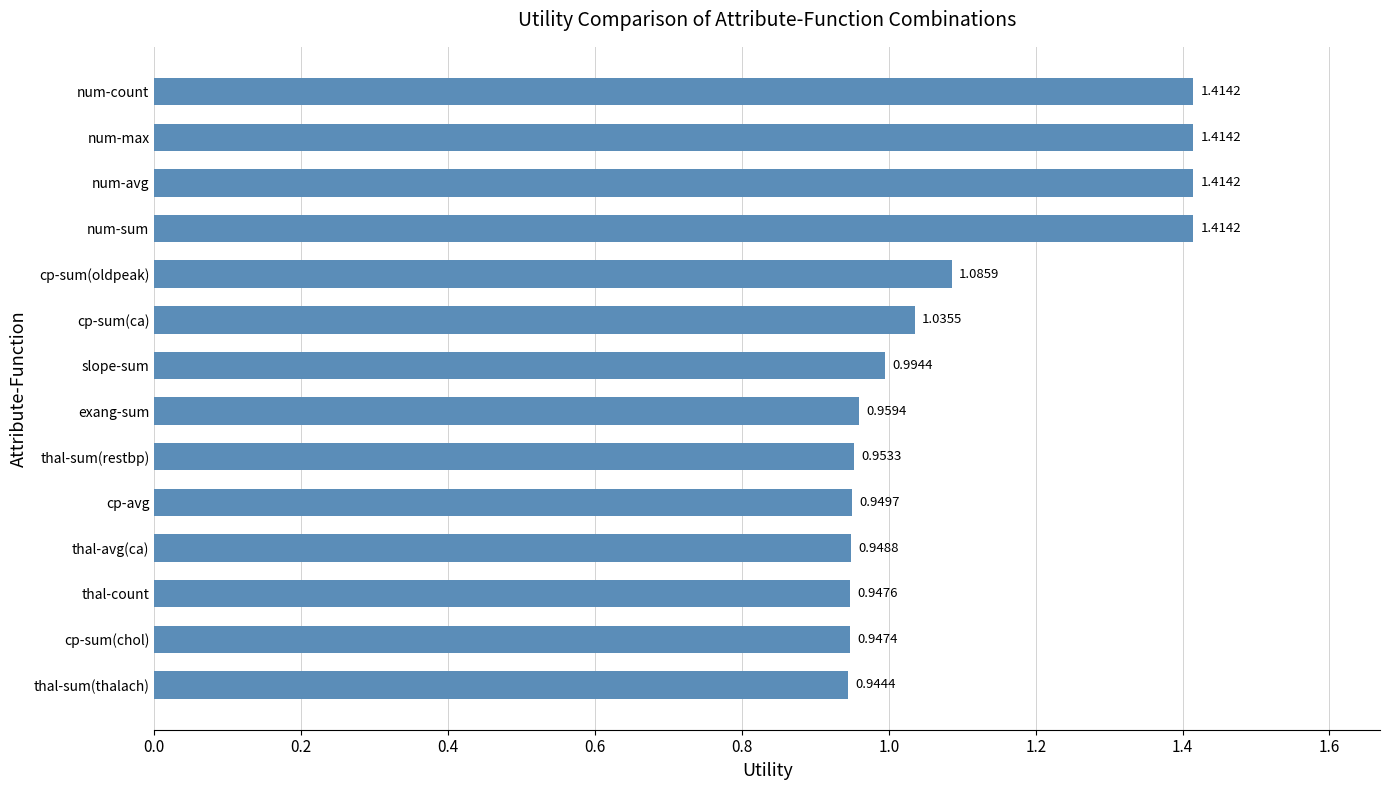

Between cp-sum(chol) and cp-avg, which is larger?

cp-avg